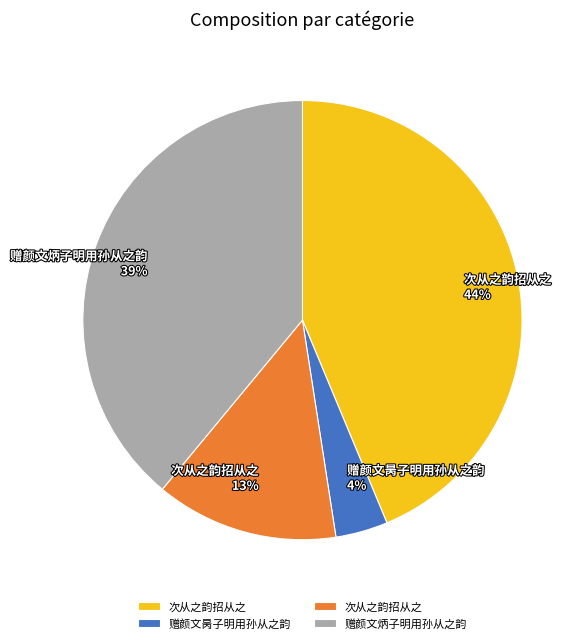

Count the number of slices in the pie.

4